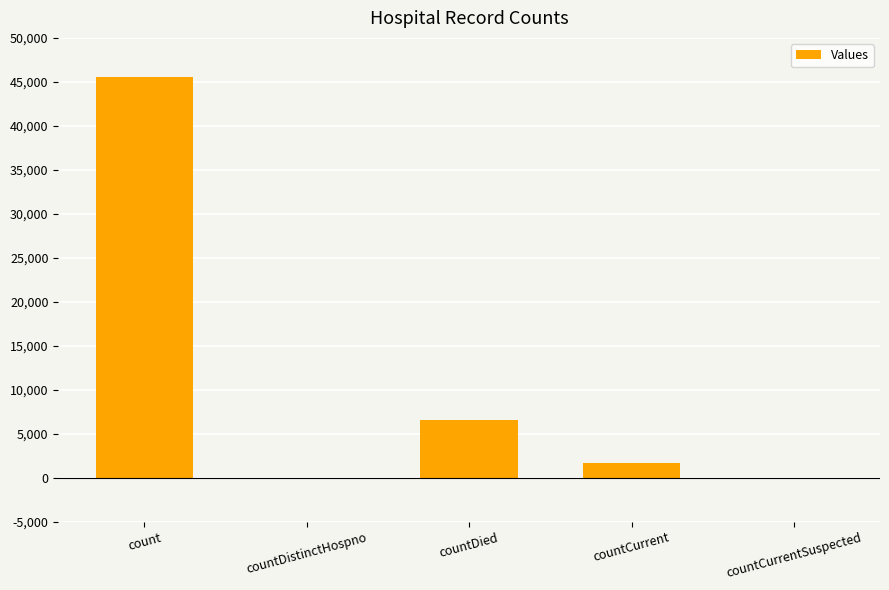

Is it true that the value at count is 78889?

False